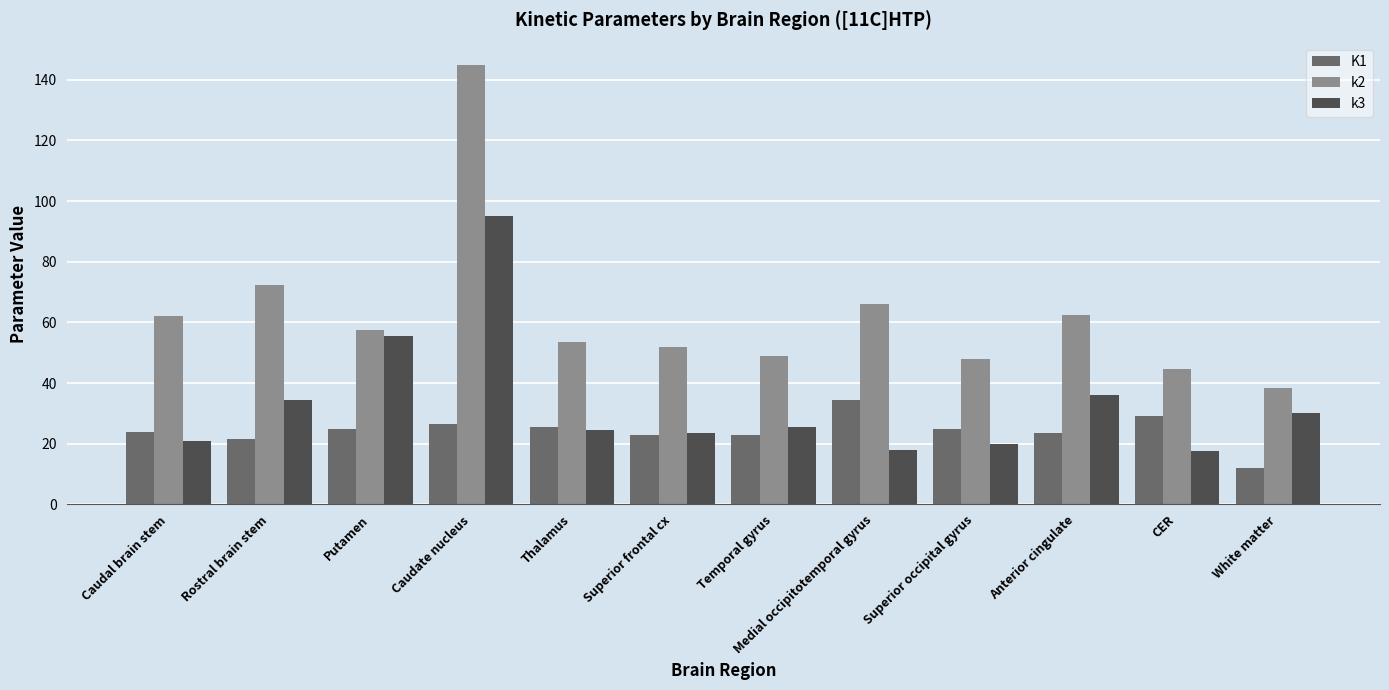

Which category has the highest value in the k2 series?

Caudate nucleus